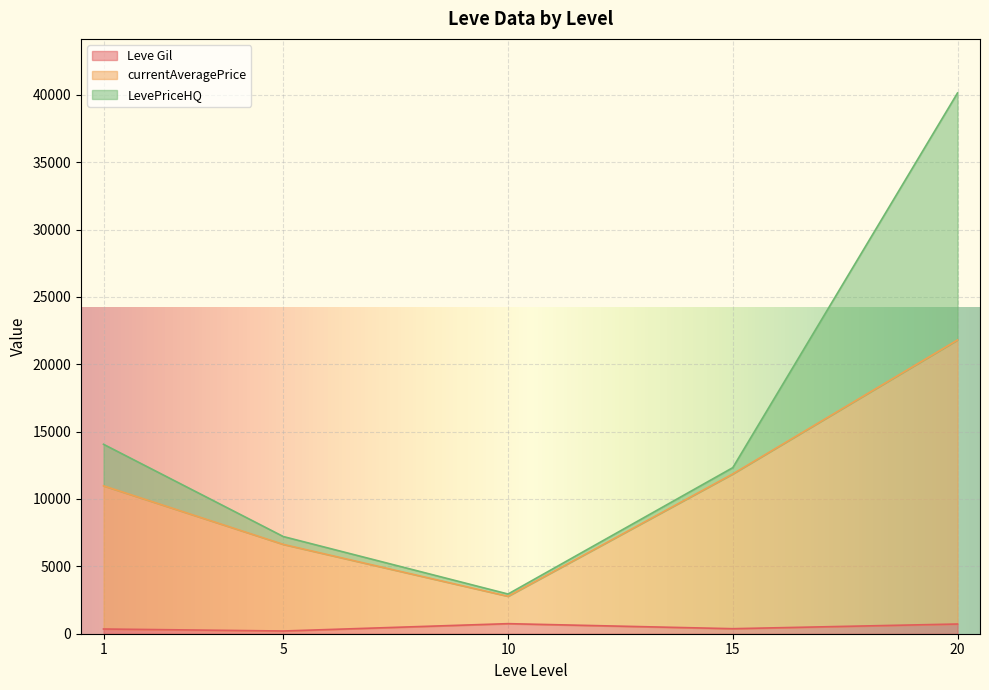

What are all the series names shown in the legend?

Leve Gil, currentAveragePrice, LevePriceHQ